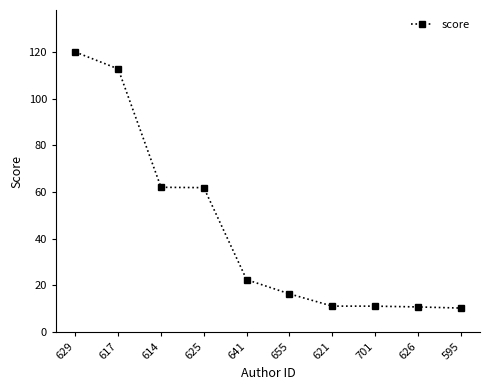

What is the label of the 8th point from the left?

701